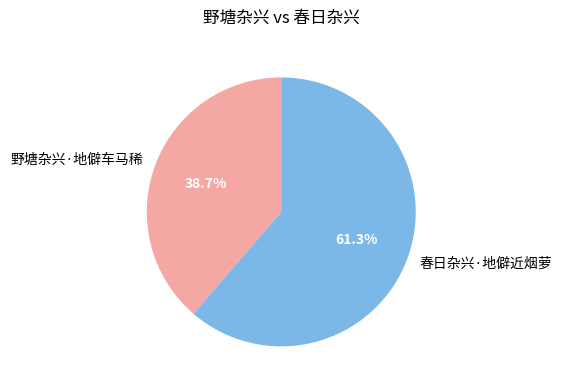

What is the ratio of the value at 春日杂兴·地僻近烟萝 to the value at 野塘杂兴·地僻车马稀?

1.6